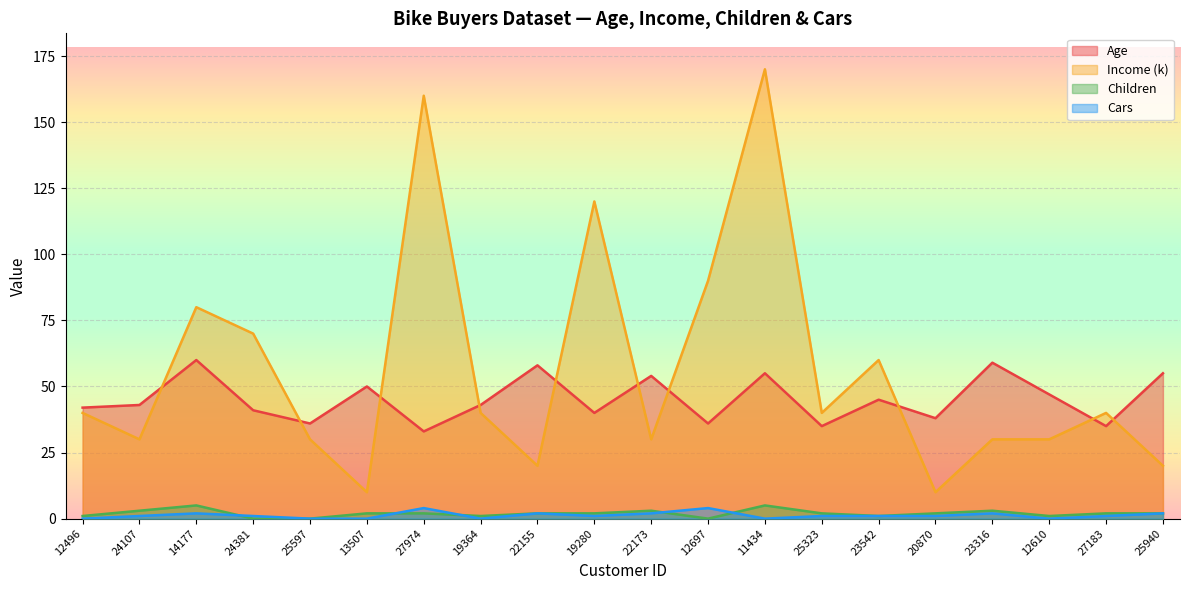

How many lines are shown in the chart?

4